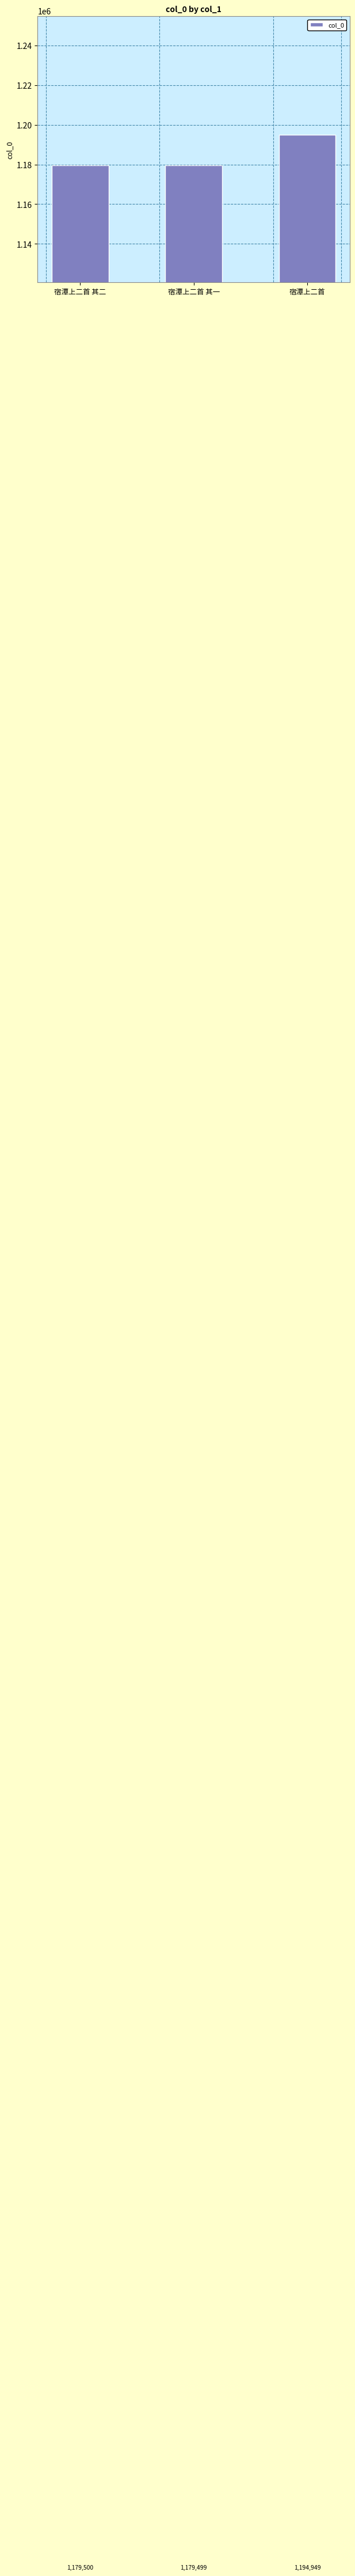

Where is the data nearest to the value 1187224?

宿潭上二首 其二